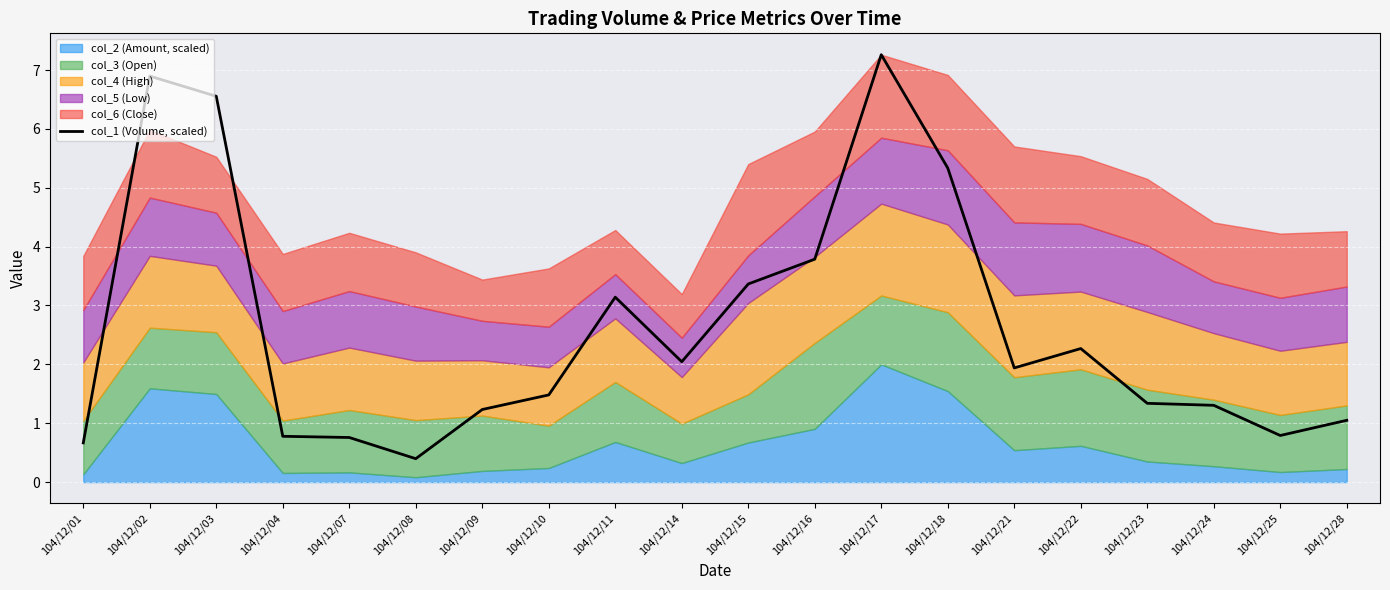

What is the maximum value for col_1 (Volume, scaled)?

7.3